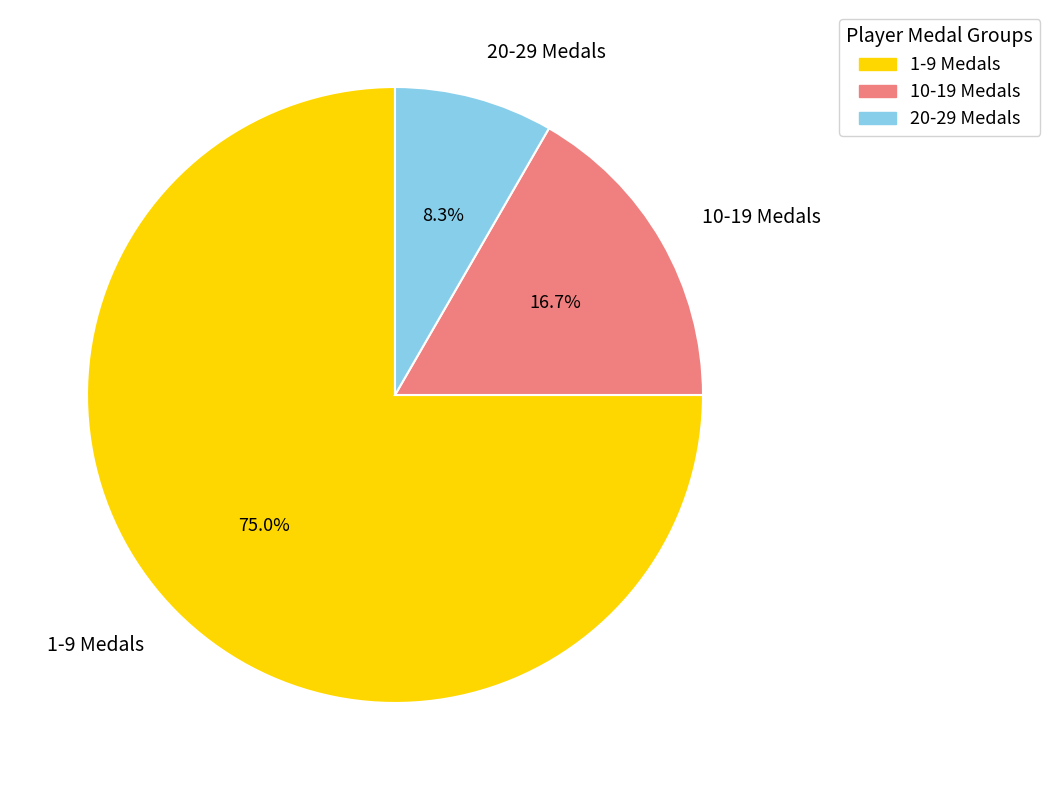

Which category has the biggest portion of the pie?

1-9 Medals